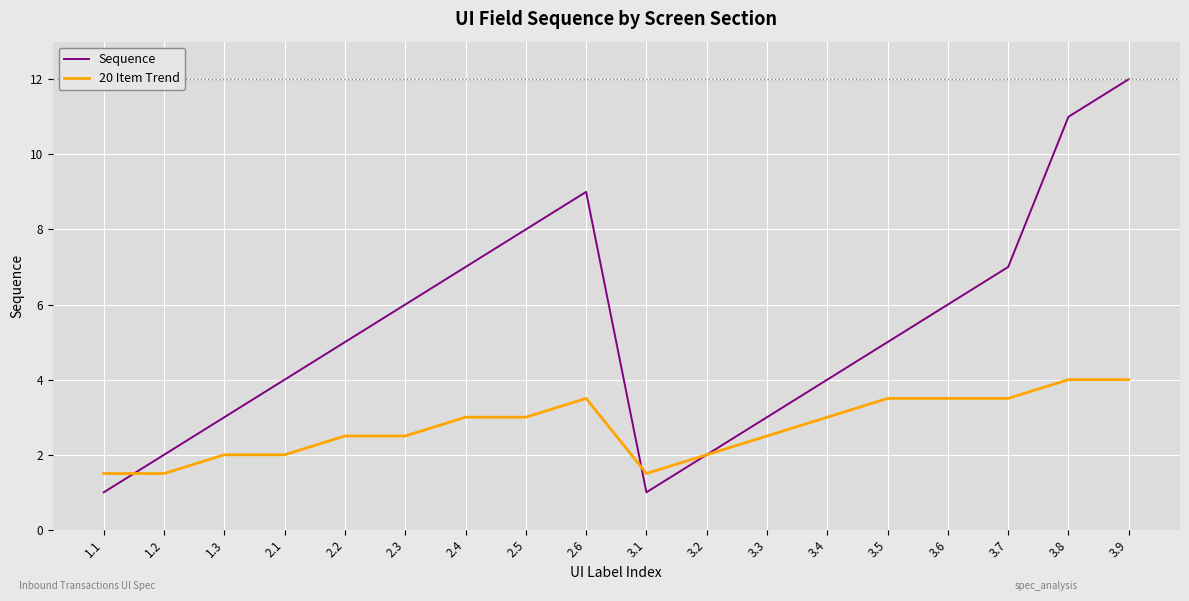

What is the total value across all series at 2.6?

12.5